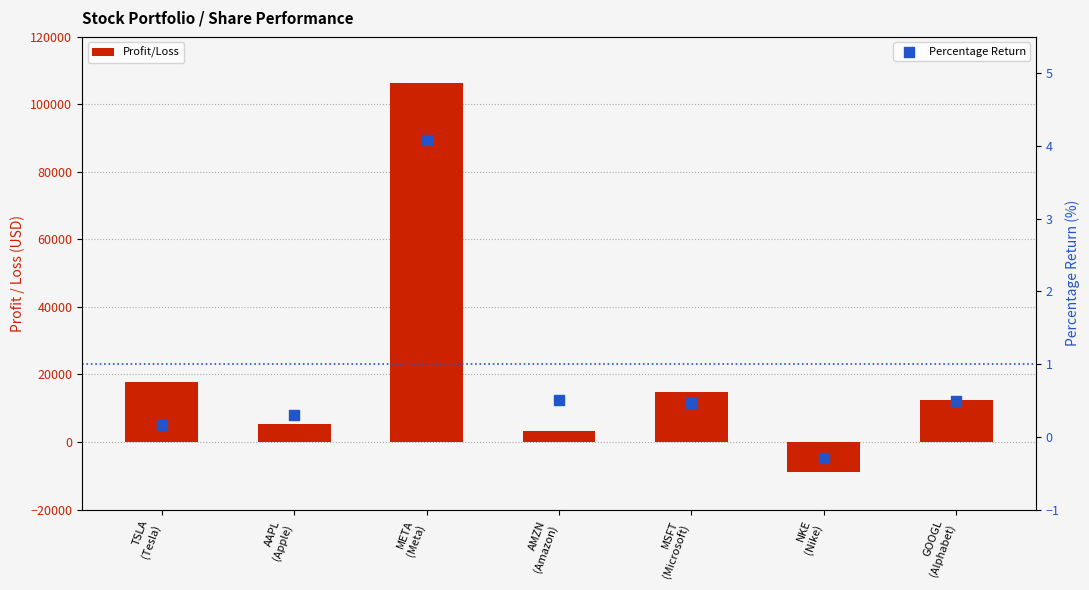

Which series has the largest Y range (max minus min)?

Profit/Loss